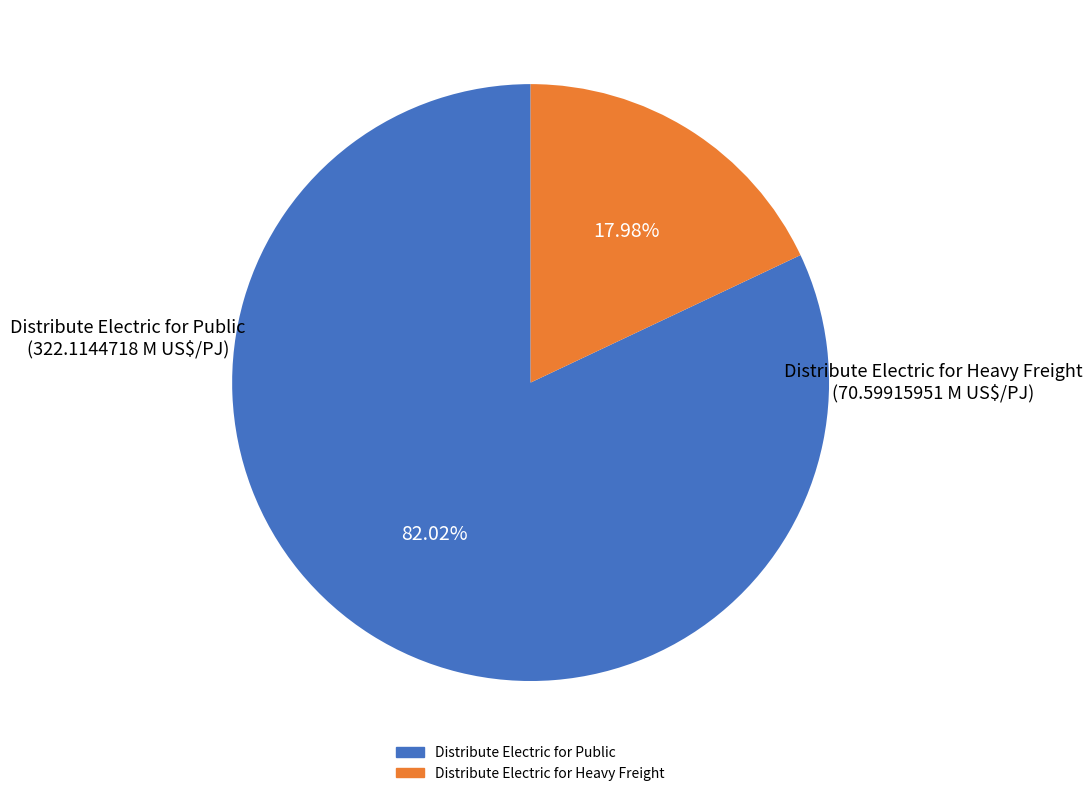

Is it true that Distribute Electric for Public is 92% of the pie?

False